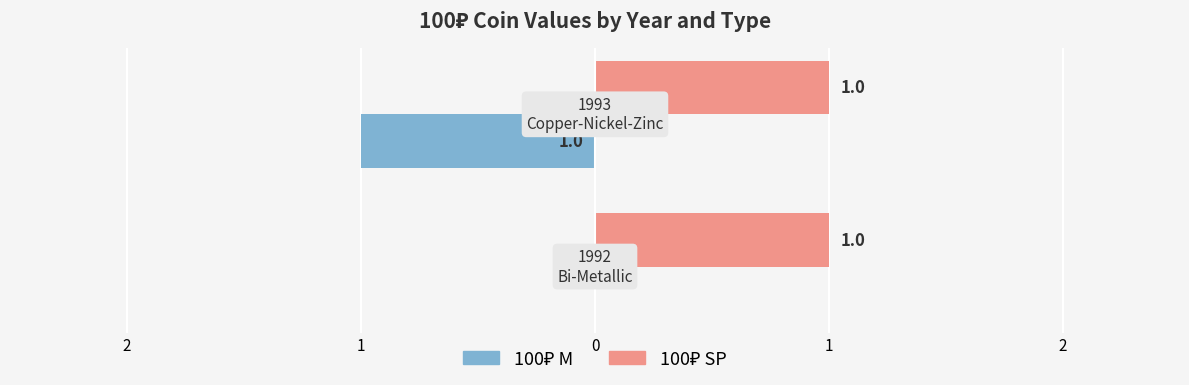

Rank the series by their average value, from lowest to highest.

100₽ M, 100₽ SP